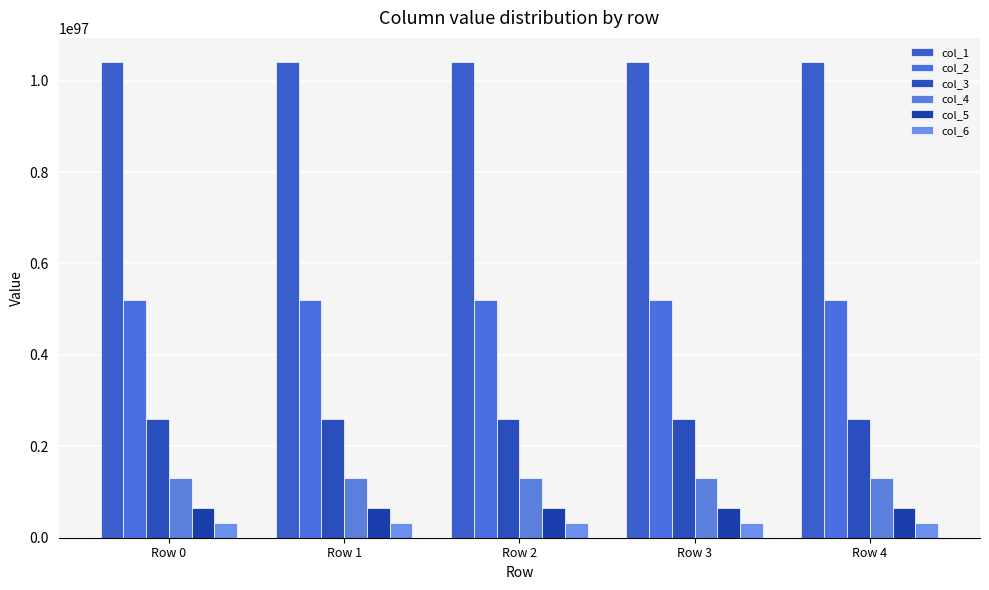

How many bars are there in each group?

6